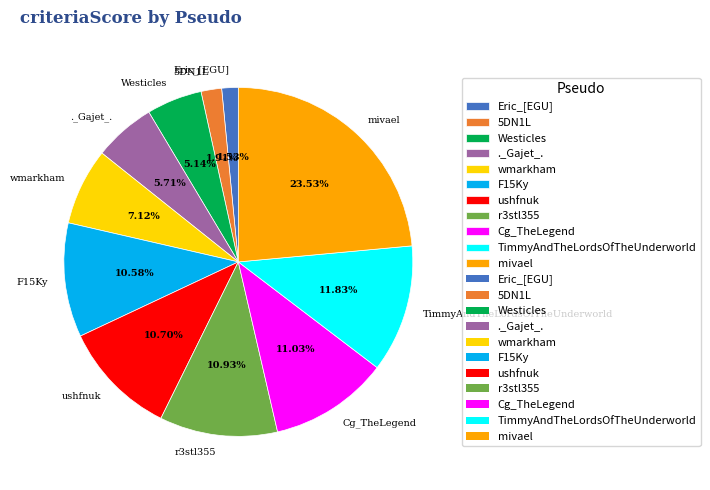

To the nearest percent, what is the difference between the largest and smallest slice percentages?

22%